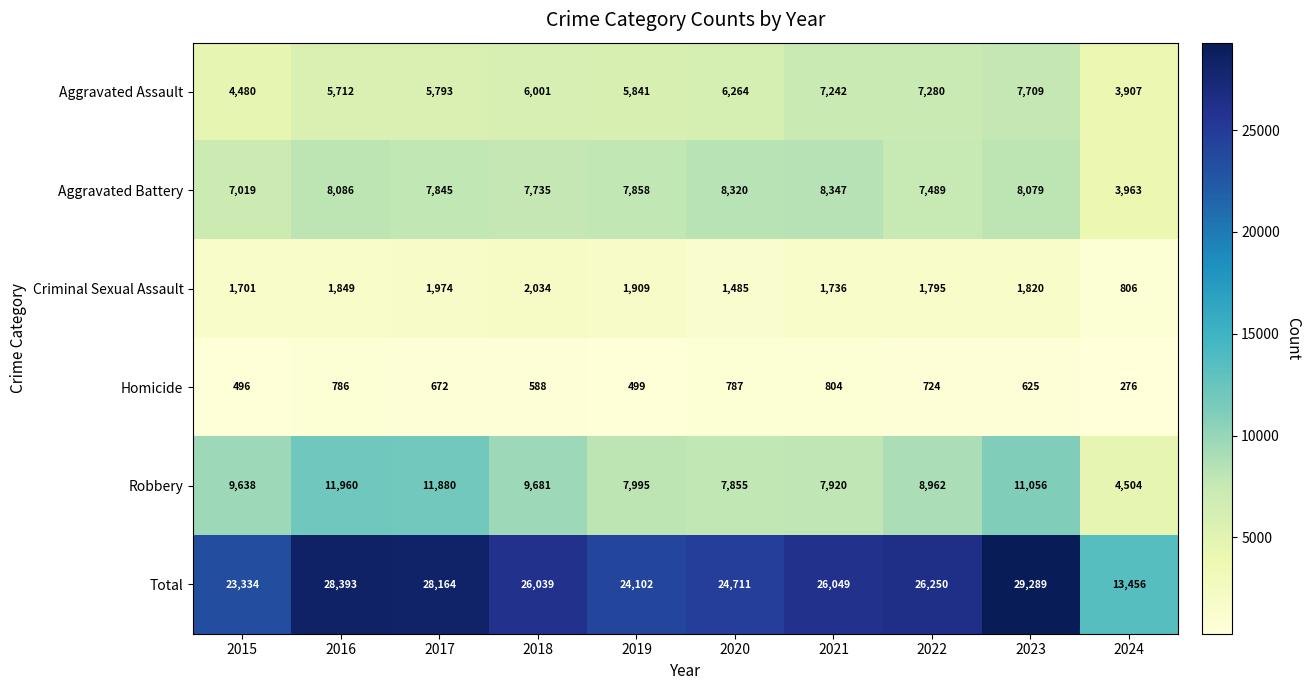

Where is Aggravated Assault nearest to the value 5808?

2017